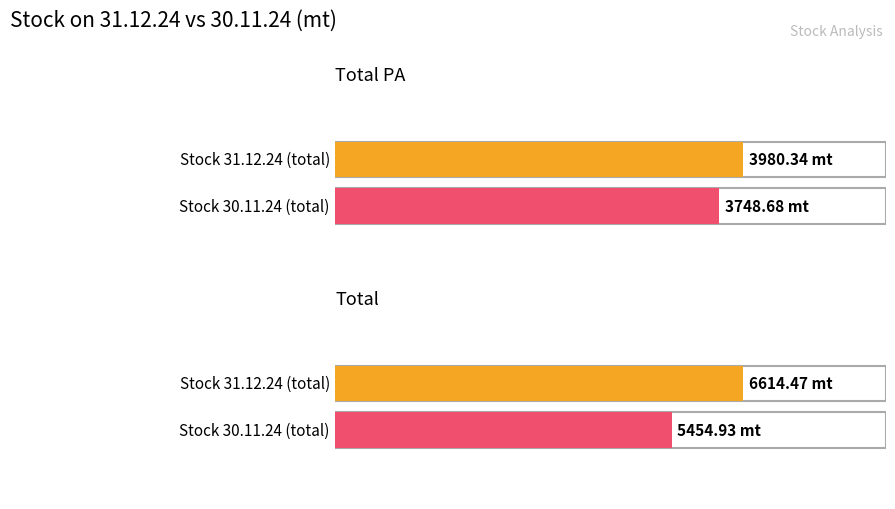

At which category does the chart reach its peak across all series?

Total